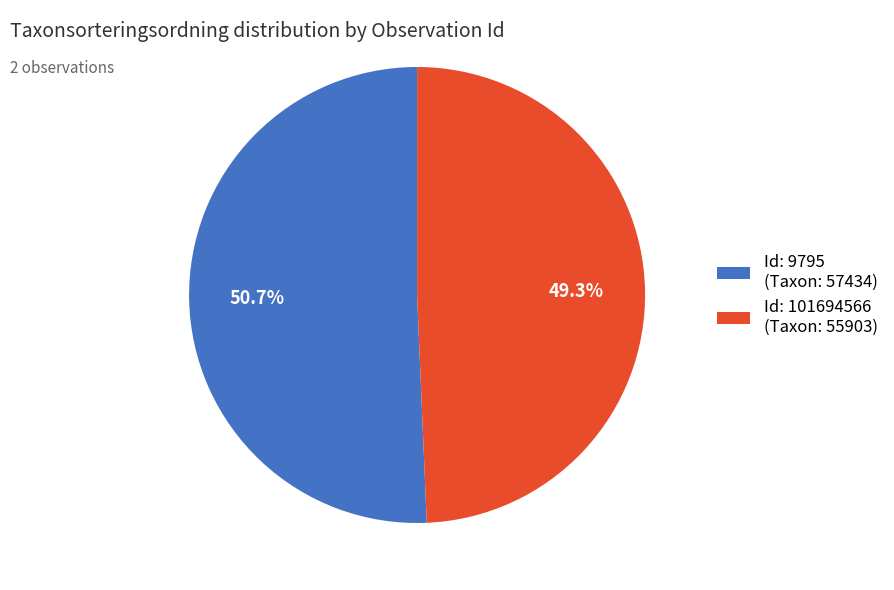

Rank the categories by value from highest to lowest.

Id: 9795 (Taxon: 57434), Id: 101694566 (Taxon: 55903)